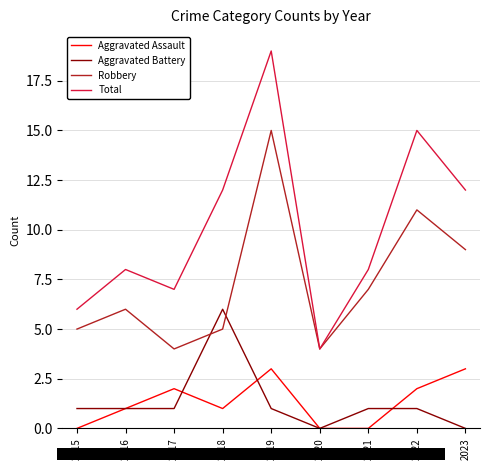

How many distinct data groups are displayed?

4